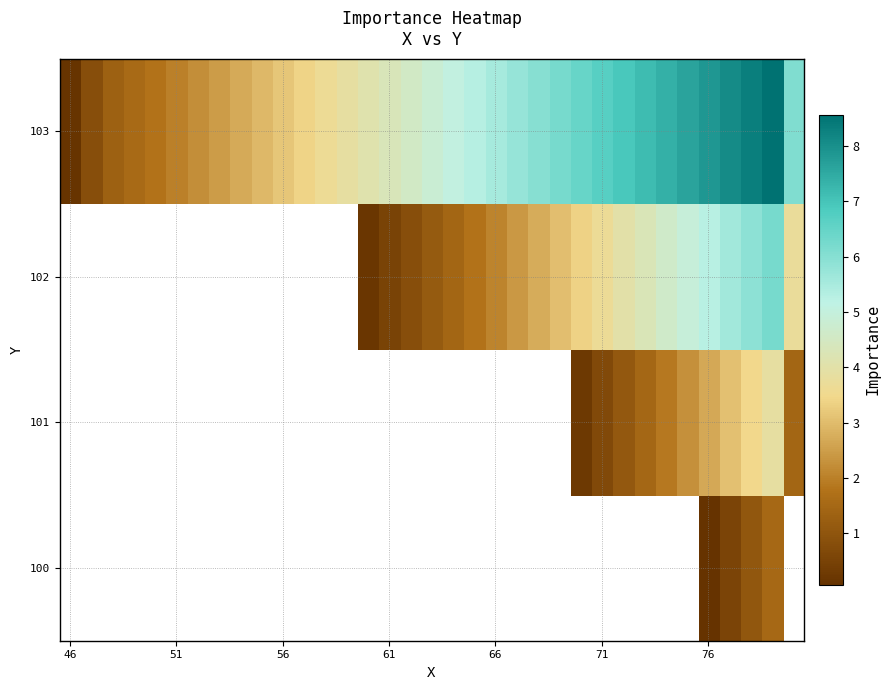

What is the maximum value shown in the chart?

8.6